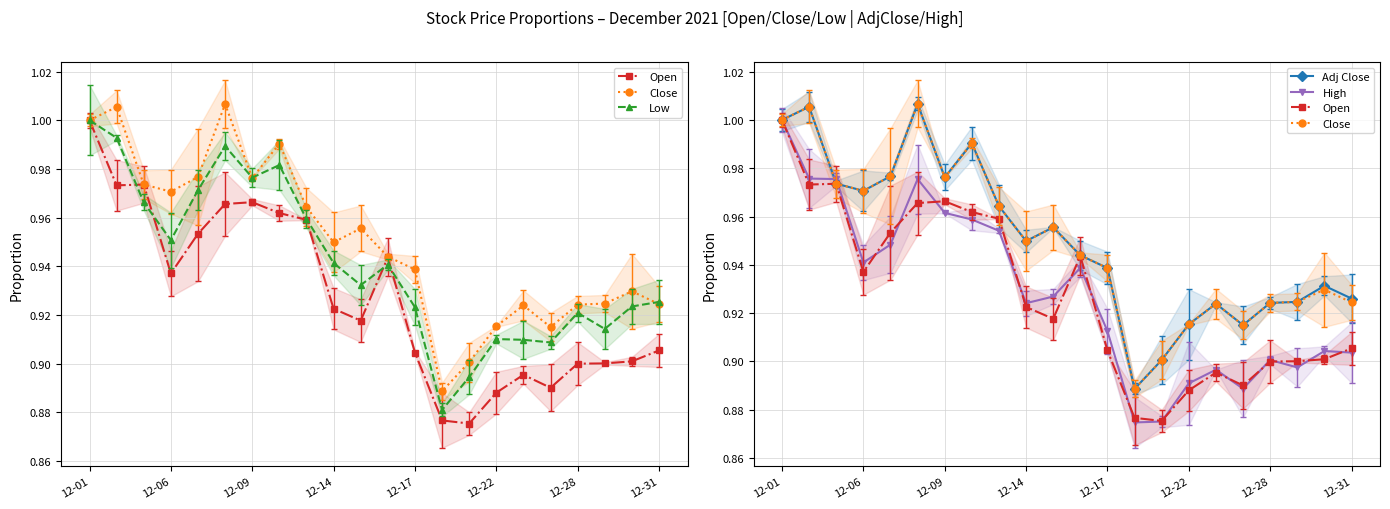

Reading right to left, extract all data points from this chart.

Open: 0.9	0.9	0.9	0.9	0.9	0.9	0.9	0.9	0.9	0.9	0.9	0.9	0.9	1.0	1.0	1.0	1.0	1.0	0.9	1.0	1.0	1.0
Close: 0.9	0.9	0.9	0.9	0.9	0.9	0.9	0.9	0.9	0.9	0.9	1.0	0.9	1.0	1.0	1.0	1.0	1.0	1.0	1.0	1.0	1.0
Low: 0.9	0.9	0.9	0.9	0.9	0.9	0.9	0.9	0.9	0.9	0.9	0.9	0.9	1.0	1.0	1.0	1.0	1.0	1.0	1.0	1.0	1.0
Adj Close: 0.9	0.9	0.9	0.9	0.9	0.9	0.9	0.9	0.9	0.9	0.9	1.0	0.9	1.0	1.0	1.0	1.0	1.0	1.0	1.0	1.0	1.0
High: 0.9	0.9	0.9	0.9	0.9	0.9	0.9	0.9	0.9	0.9	0.9	0.9	0.9	1.0	1.0	1.0	1.0	0.9	0.9	1.0	1.0	1.0